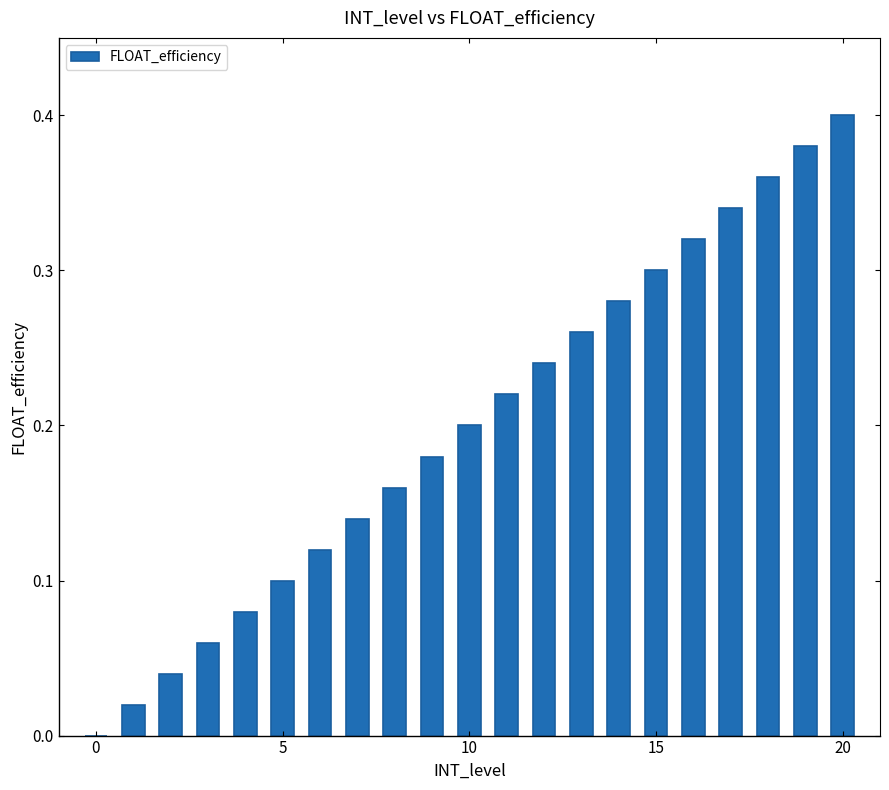

What is the sum of all values?

4.2